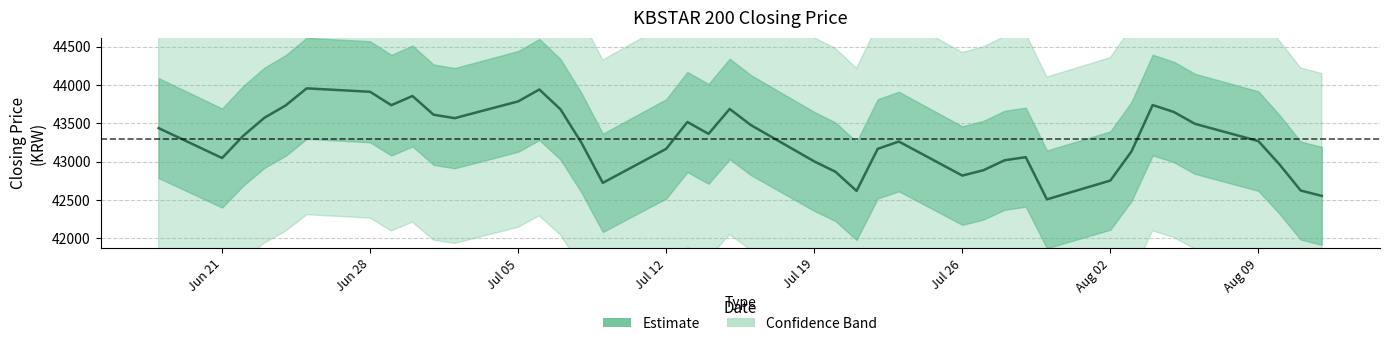

True or false: the data shows 42820 at Jul 26.

True